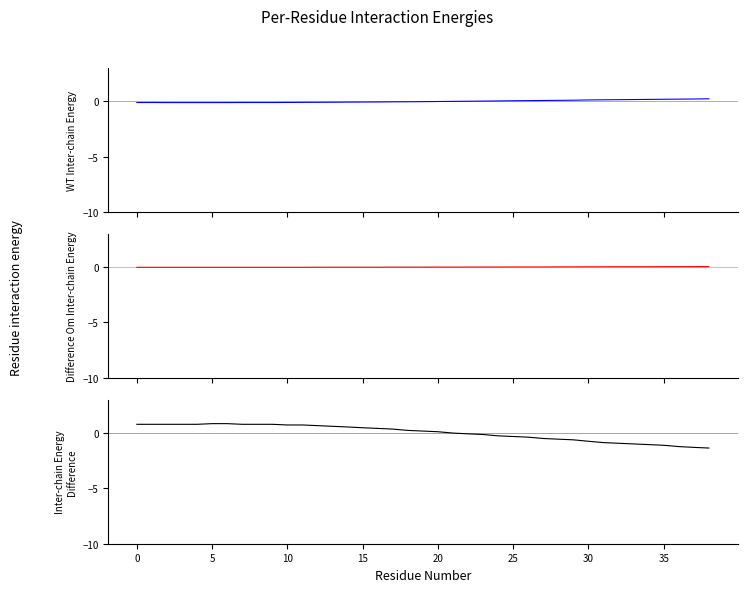

At which label is quatI closest to 0?

21